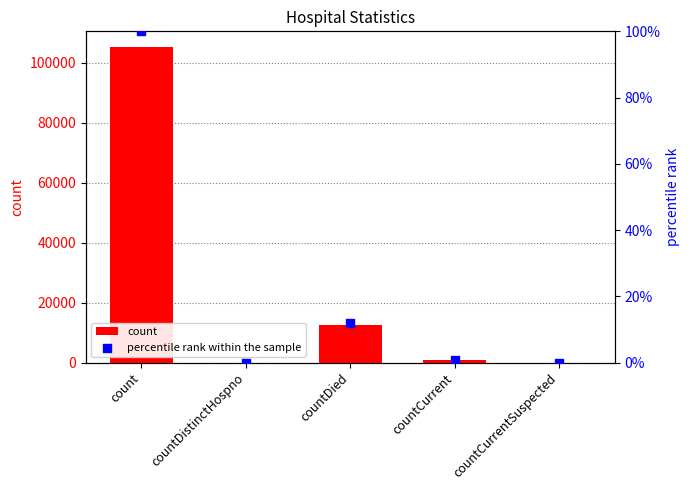

Is the value of percentile rank within the sample at countDistinctHospno greater than the value of count at countDied?

No